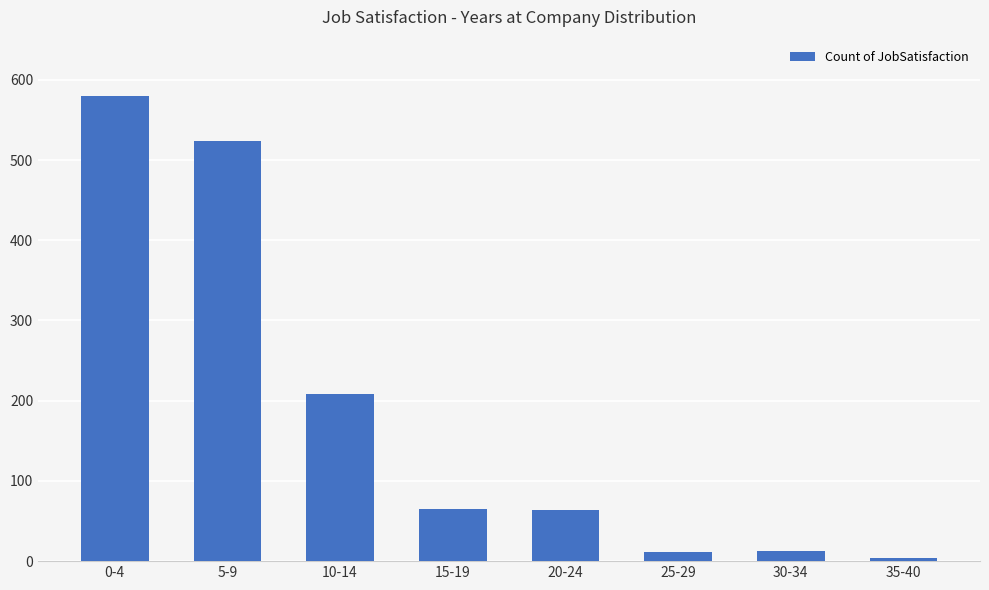

The value at 15-19 is 65. True or false?

True